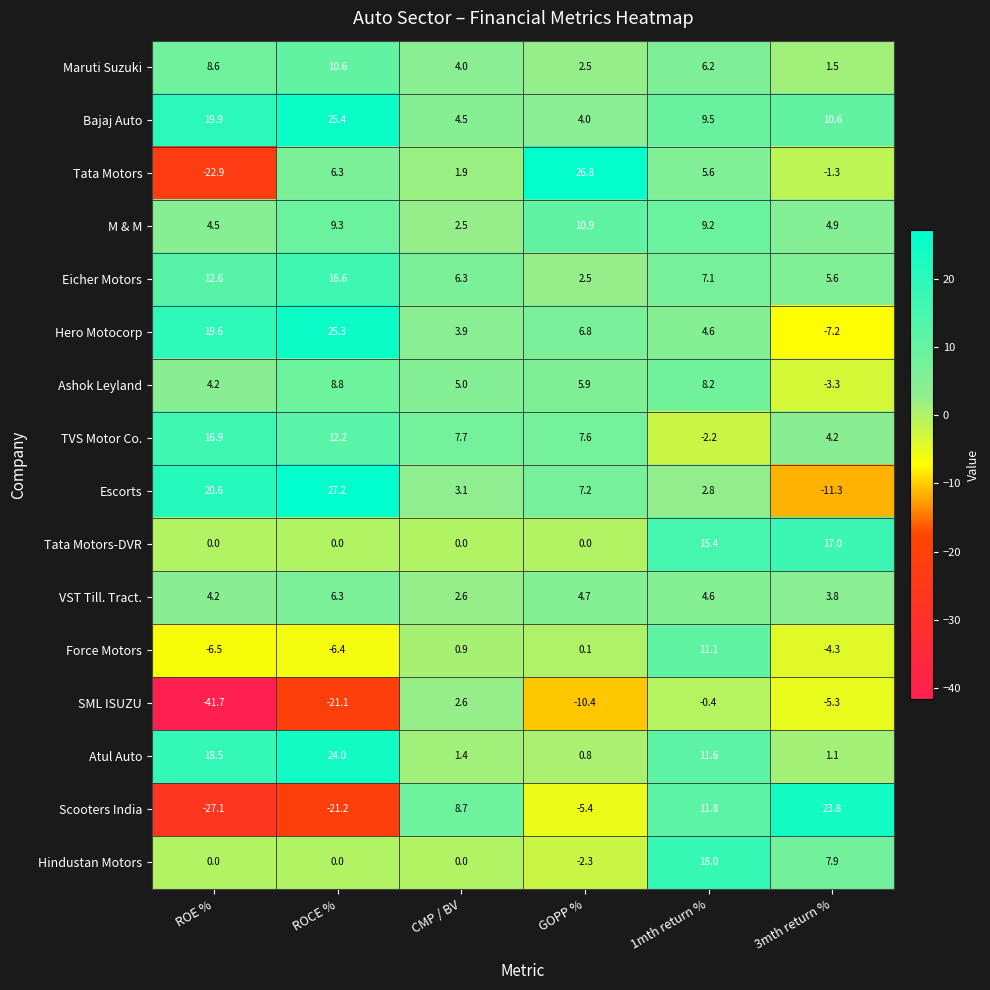

What is the difference between the second highest and minimum values in the SML ISUZU series?

41.3